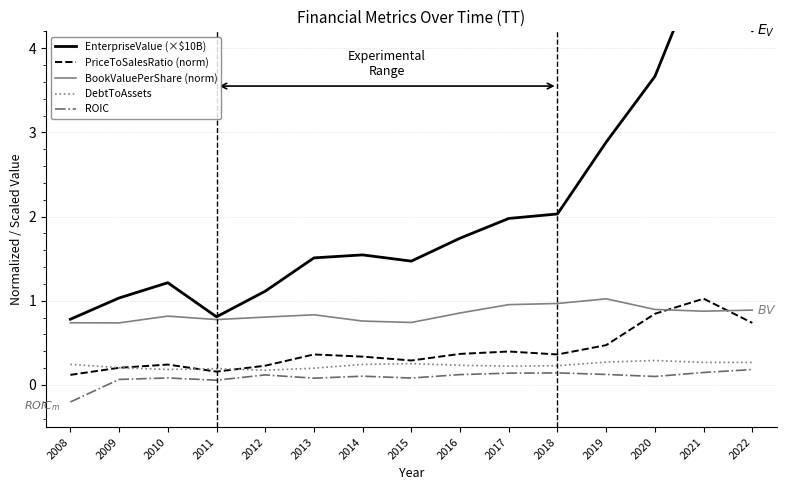

What is the value of the EnterpriseValue (×$10B) point at the 2nd from the left?

1.0